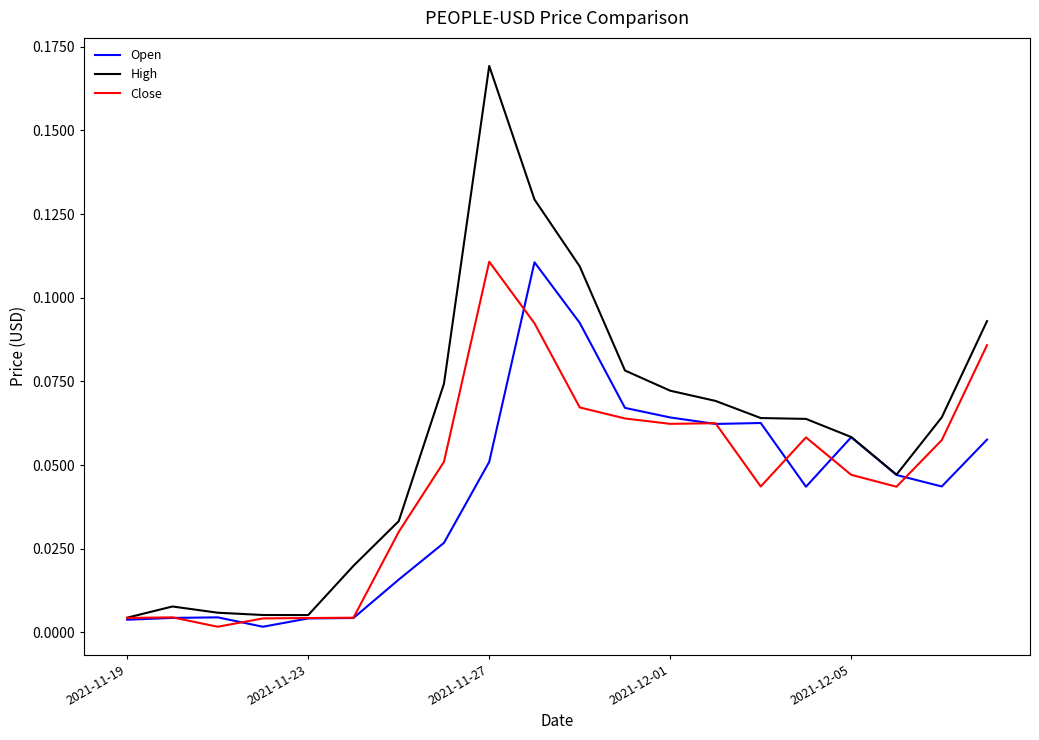

Which series has the widest spread of values?

High